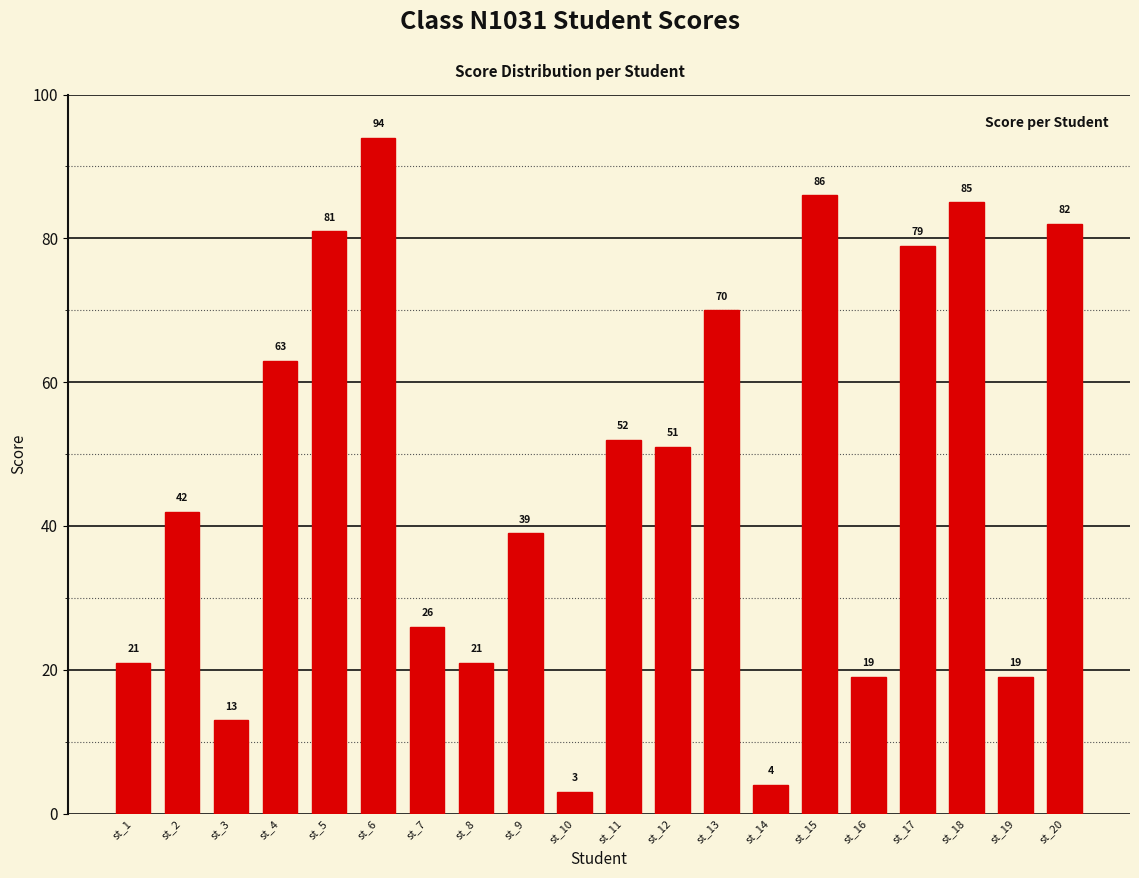

How many data points does each series have?

20